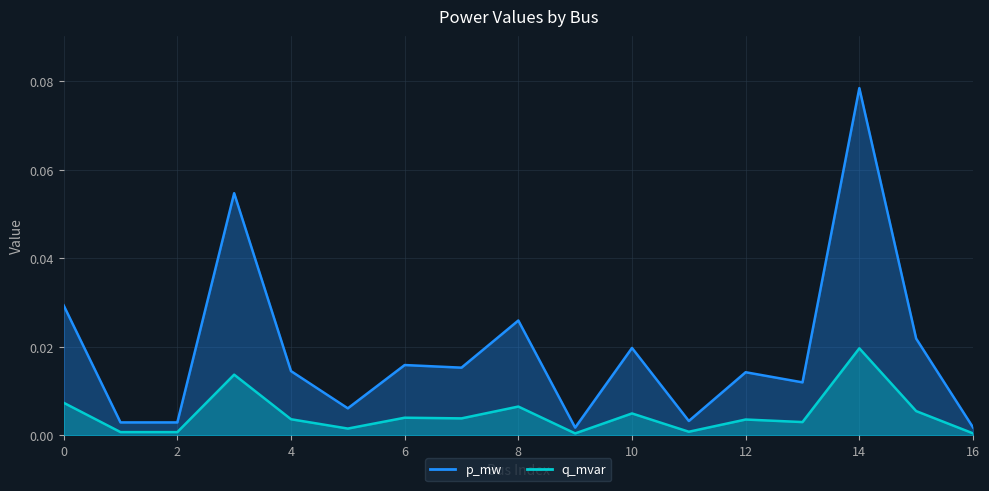

True or false: q_mvar has a value of 0.0 at 6.

False